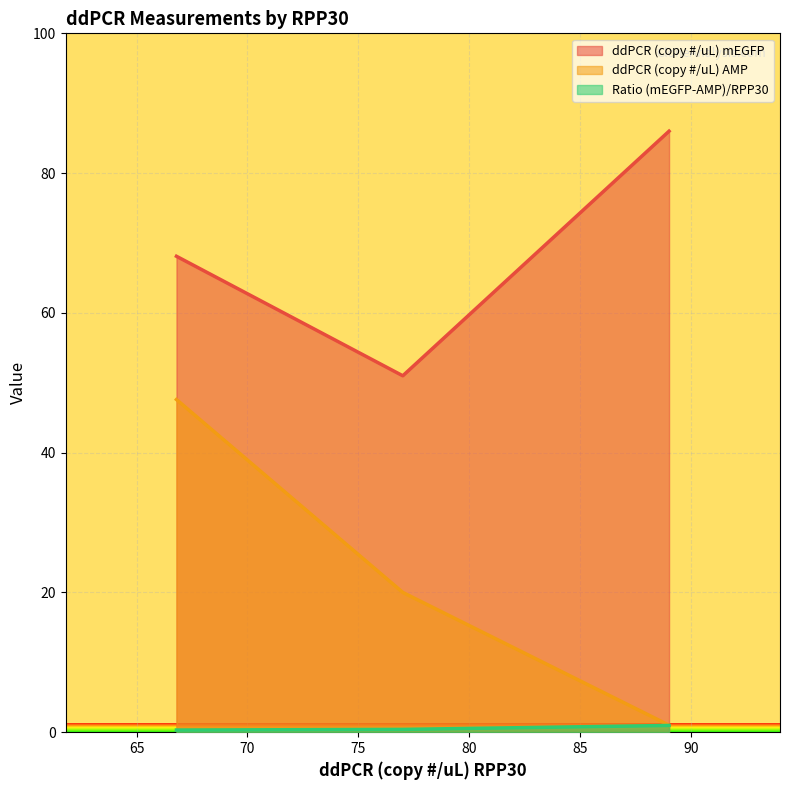

What is the difference between the maximum and second lowest values in the ddPCR (copy #/uL) AMP series?

27.6